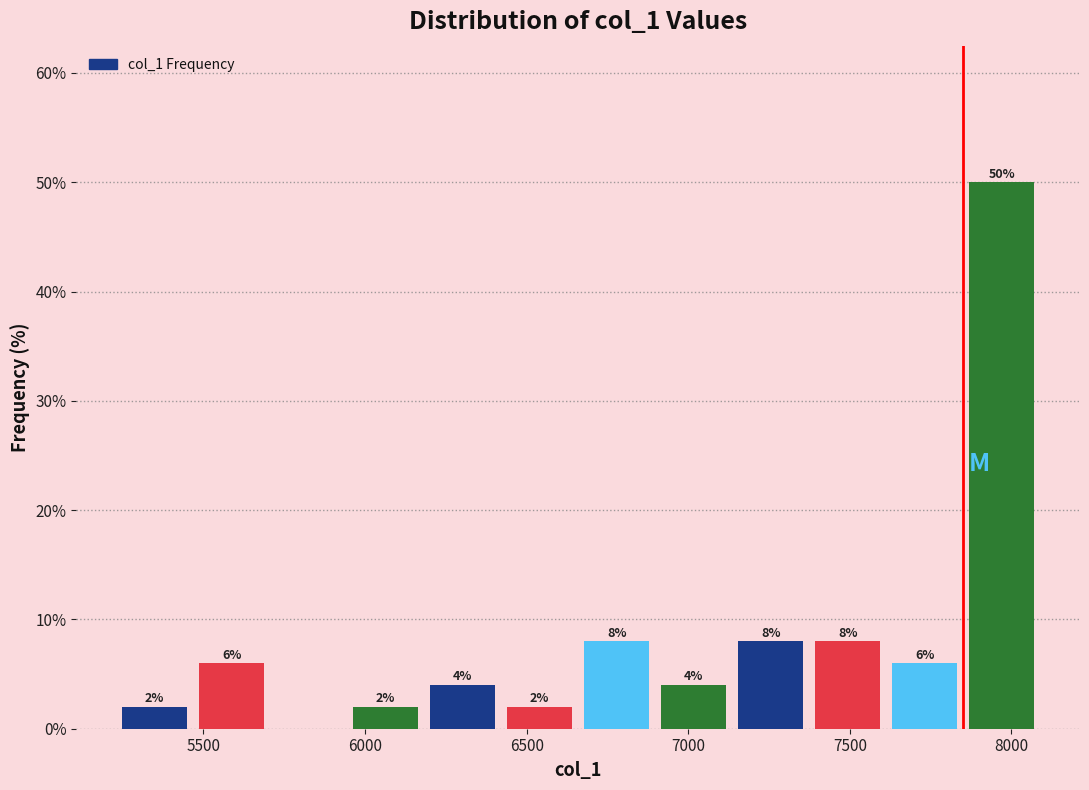

Over which range of the x-axis is the bar tallest?

7850 to 8100